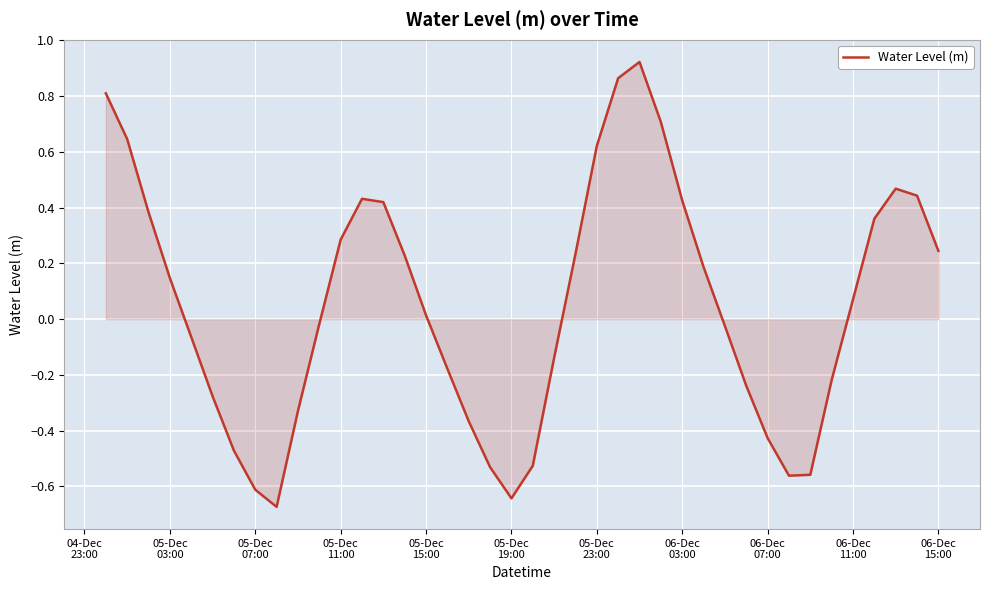

What is the sum of all values?

2.1